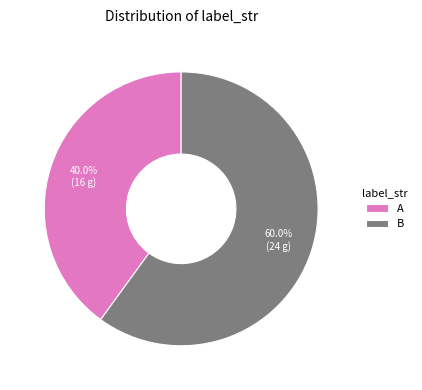

To the nearest percent, what is the combined percentage of A and B?

100%